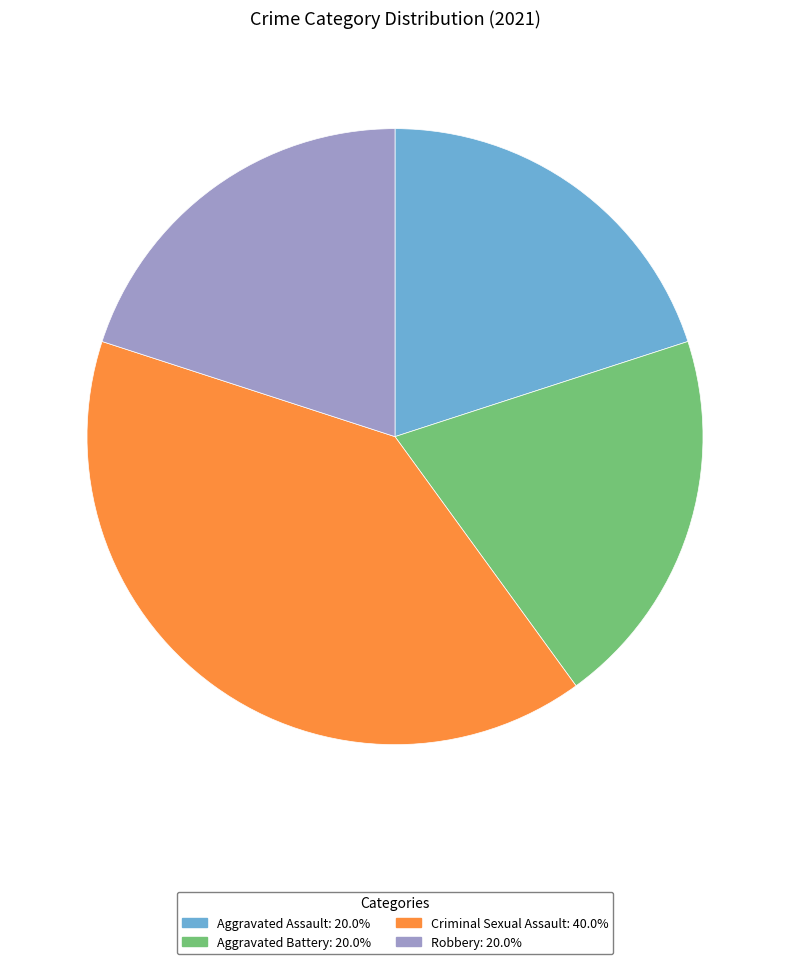

Which category has the biggest portion of the pie?

Criminal Sexual Assault